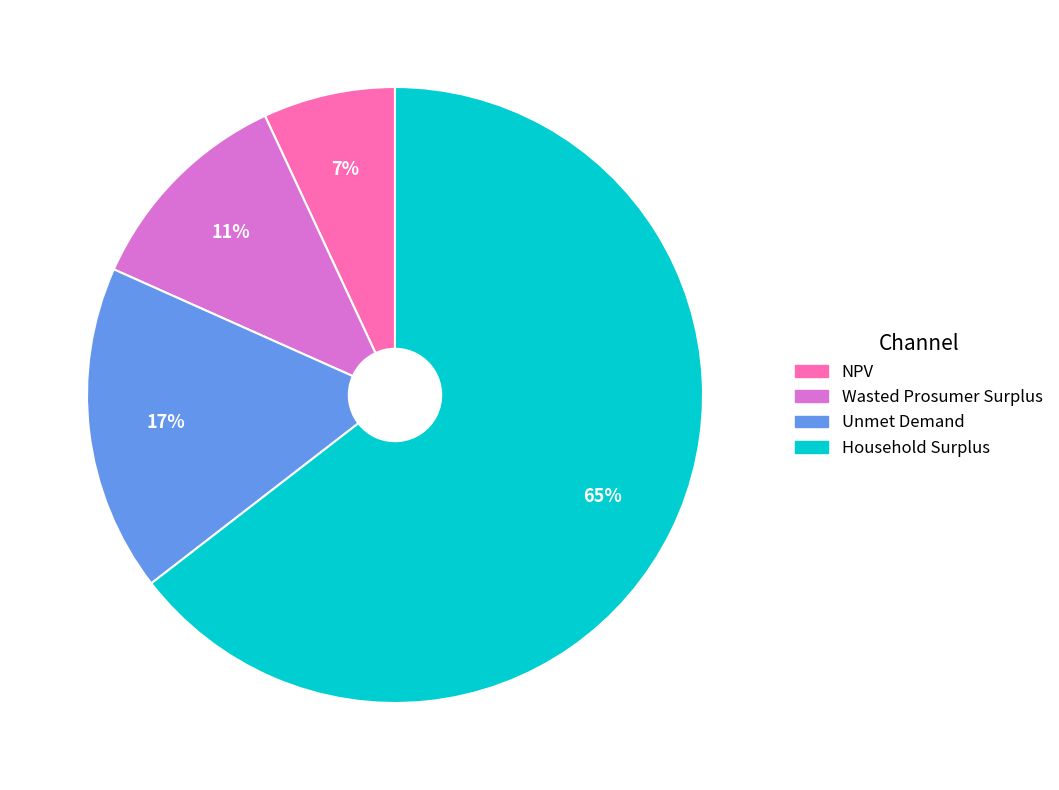

The NPV slice represents 7% of the pie. True or false?

True